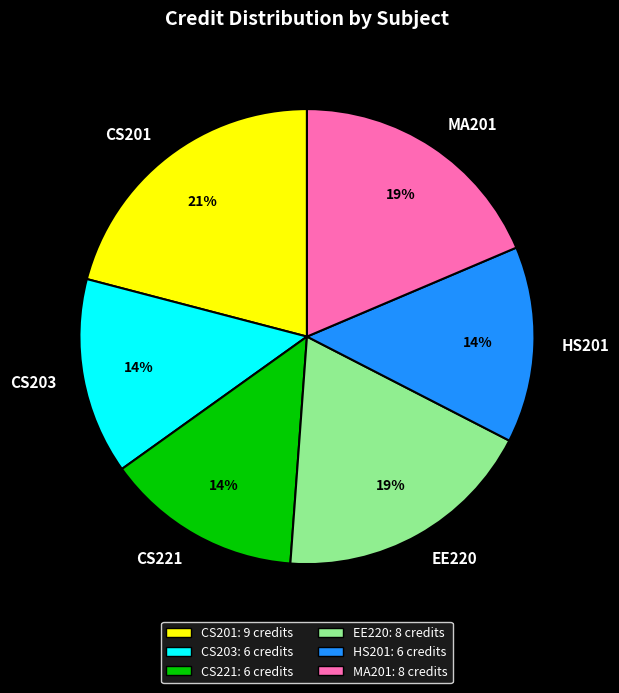

To the nearest percent, what portion does CS221 represent?

14%